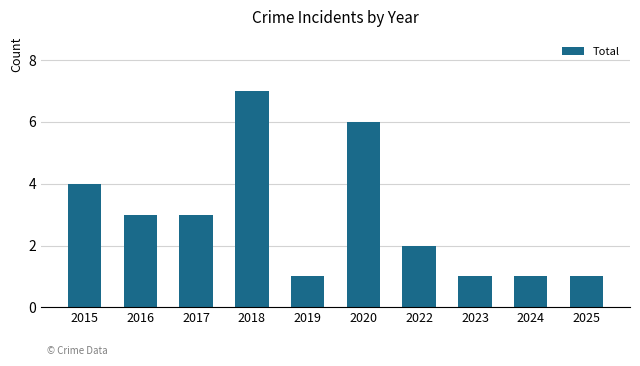

Reading left to right, extract all data points from this chart.

4	3	3	7	1	6	2	1	1	1